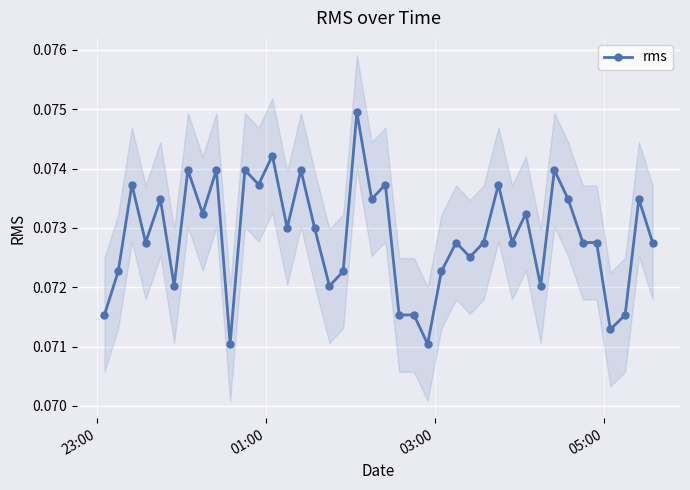

How many rms values are between 0 and 1?

40